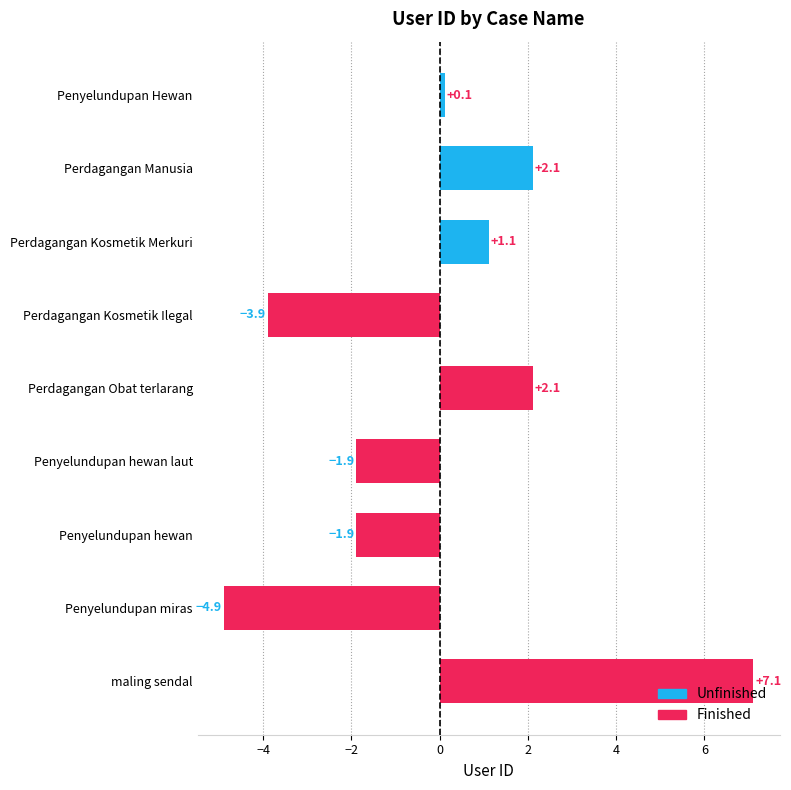

What is the difference between the maximum and minimum values?

12.0